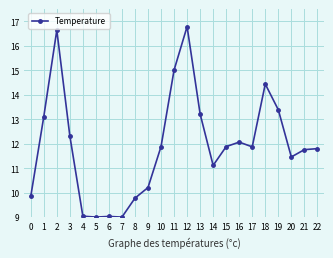

The value at 0 is 9.8. True or false?

True